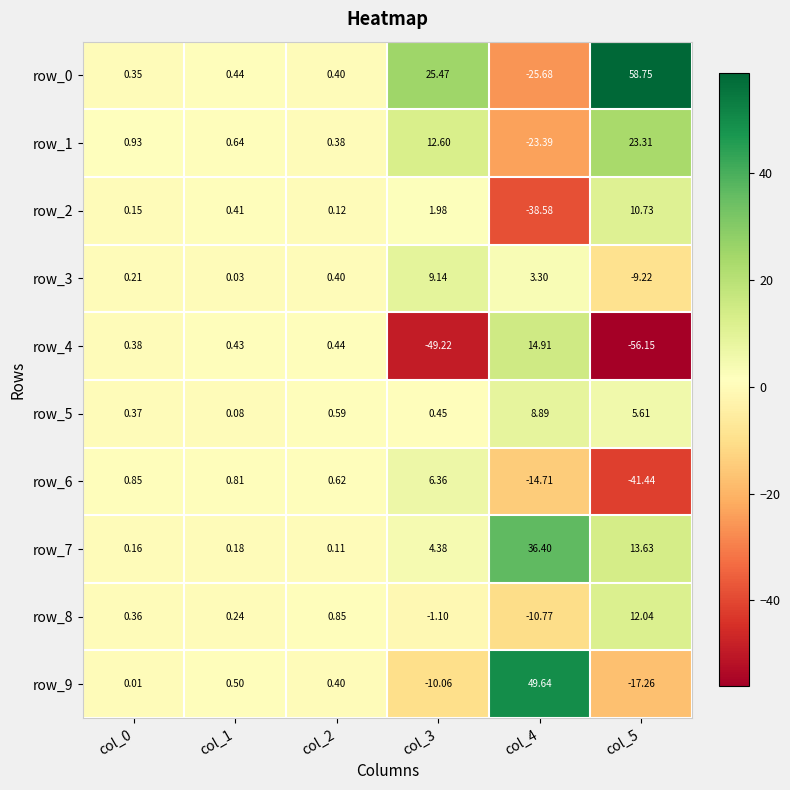

At which label does row_0 first exceed 0?

col_0